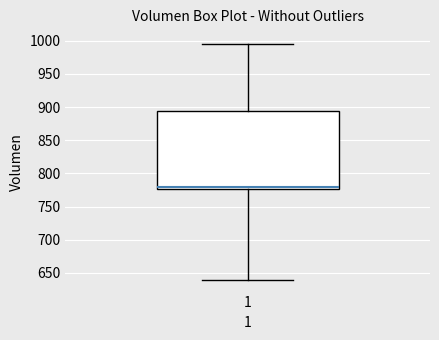

Where is the lower edge of the box at x = 1 on the y-axis? The values are not printed on the chart, so give them approximately, as read against the axis.

775